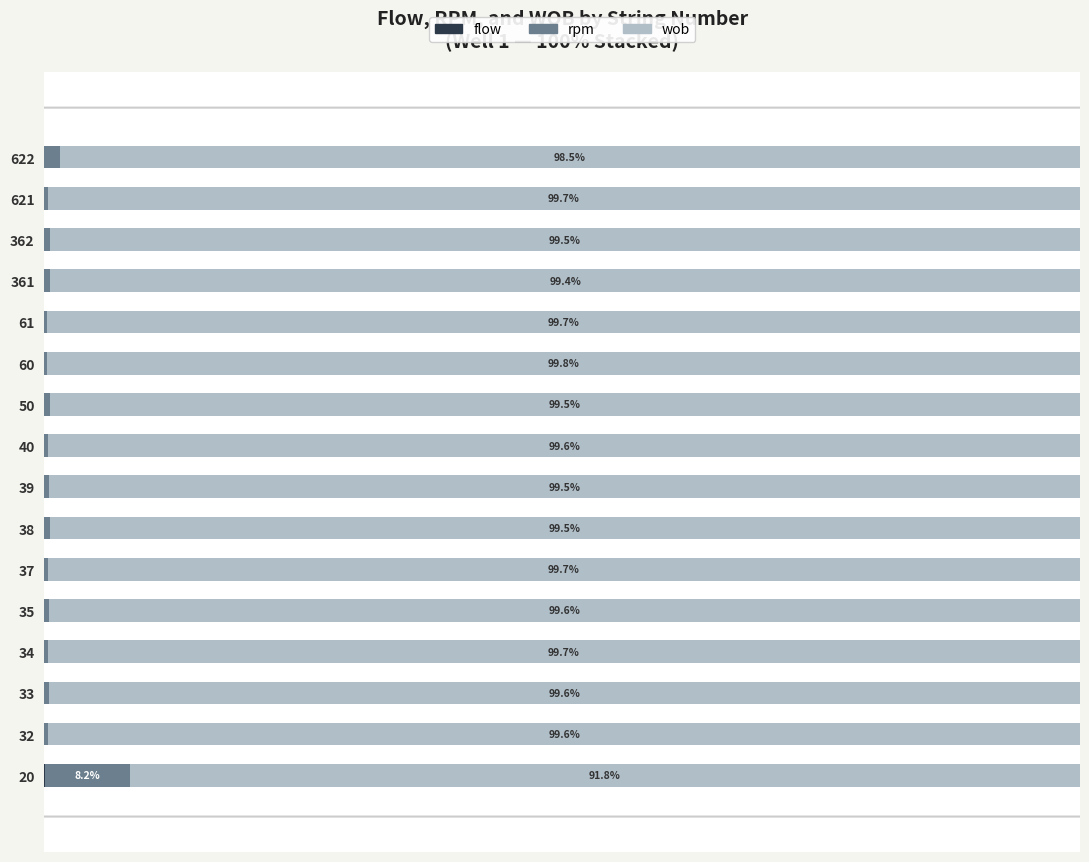

Reading left to right, list all the values displayed in this chart.

flow: 0.0	0.0	0.0	0.0	0.0	0.0	0.0	0.0	0.0	0.0	0.0	0.0	0.0	0.0	0.0	0.0
rpm: 8.2	0.4	0.4	0.3	0.4	0.3	0.5	0.5	0.4	0.5	0.2	0.3	0.6	0.5	0.3	1.5
wob: 91.8	99.6	99.6	99.7	99.6	99.7	99.5	99.5	99.6	99.5	99.8	99.7	99.4	99.5	99.7	98.5